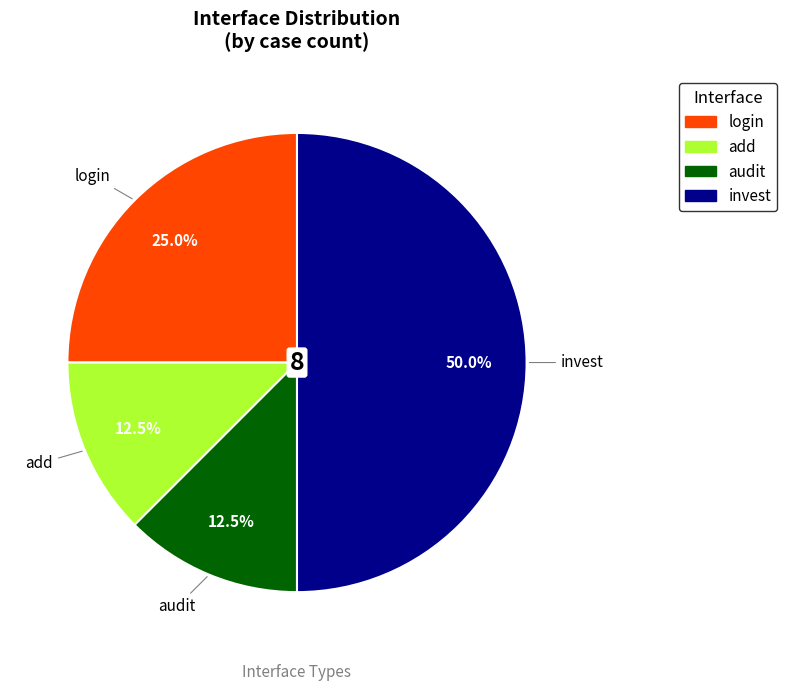

Between invest and login, which is larger?

invest